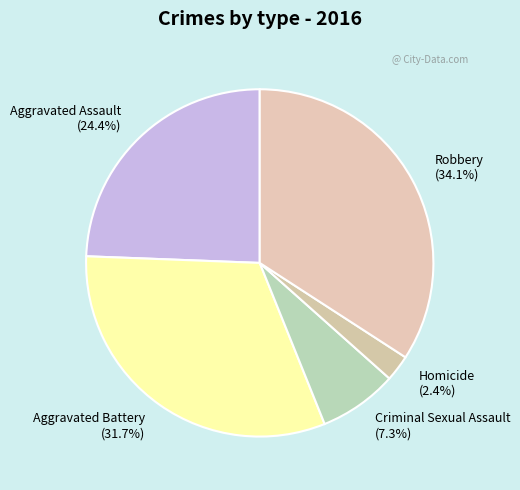

Is Aggravated Battery the majority of the pie?

No